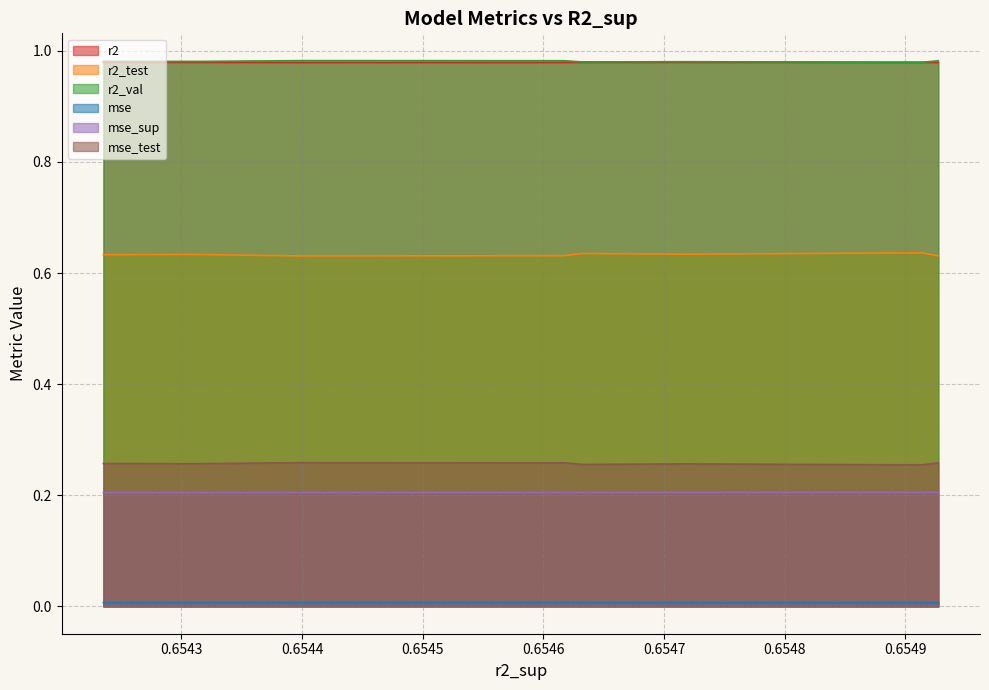

What is the maximum value shown in the chart?

1.0